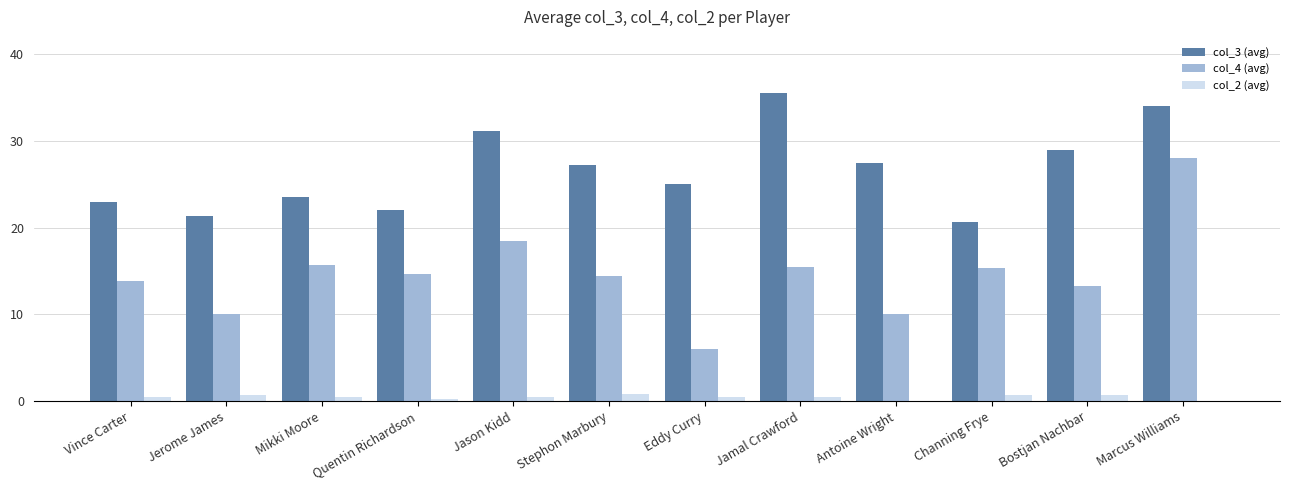

Count the number of categories in the chart.

12